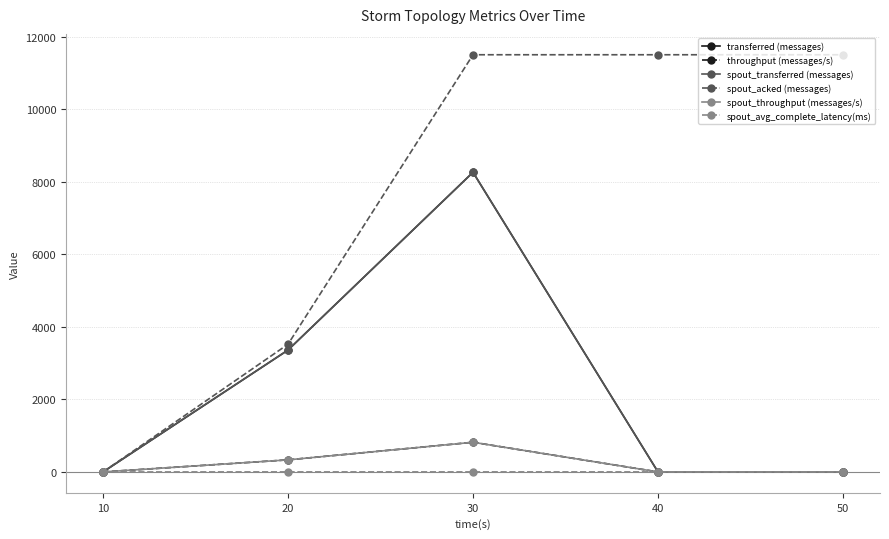

Is the value of spout_acked (messages) at 20 greater than the value of spout_throughput (messages/s) at 10?

Yes